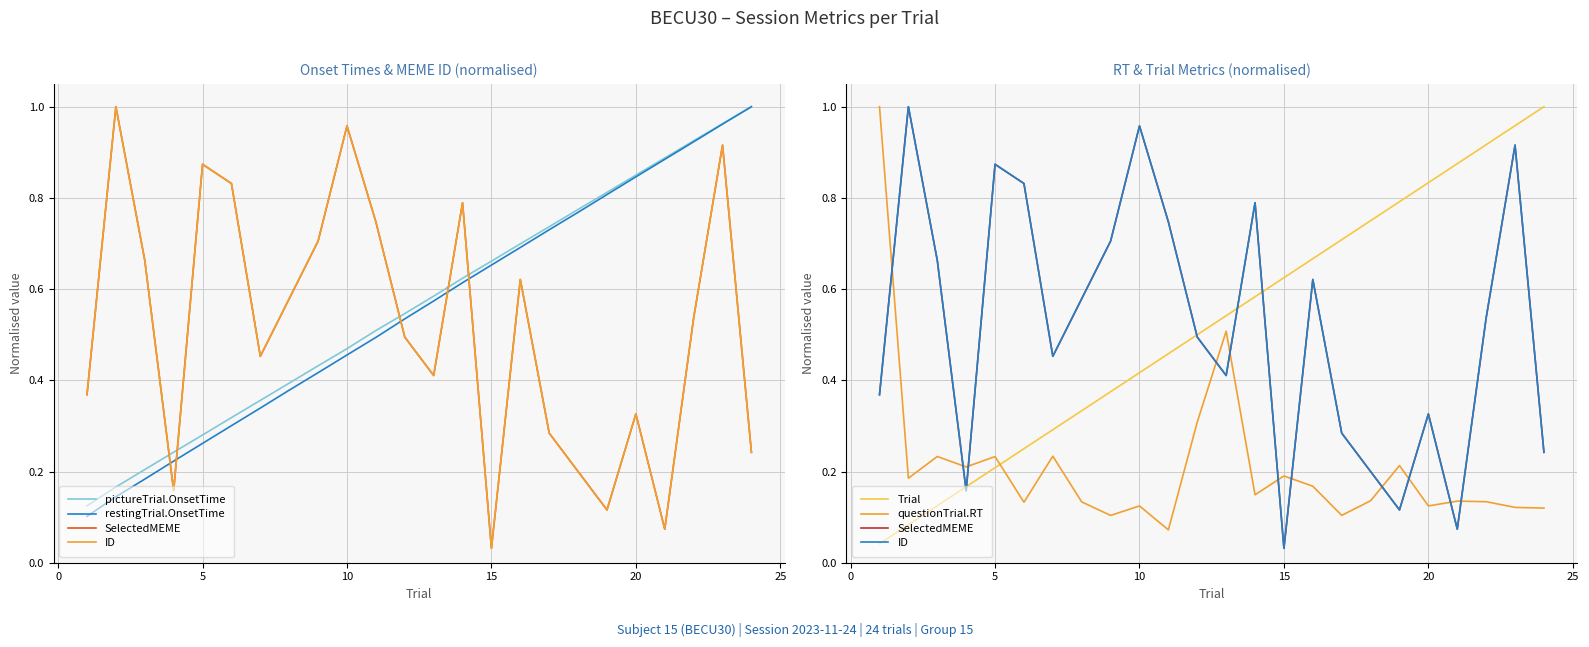

What is the value of the ID point at the 14th from the left?

0.8